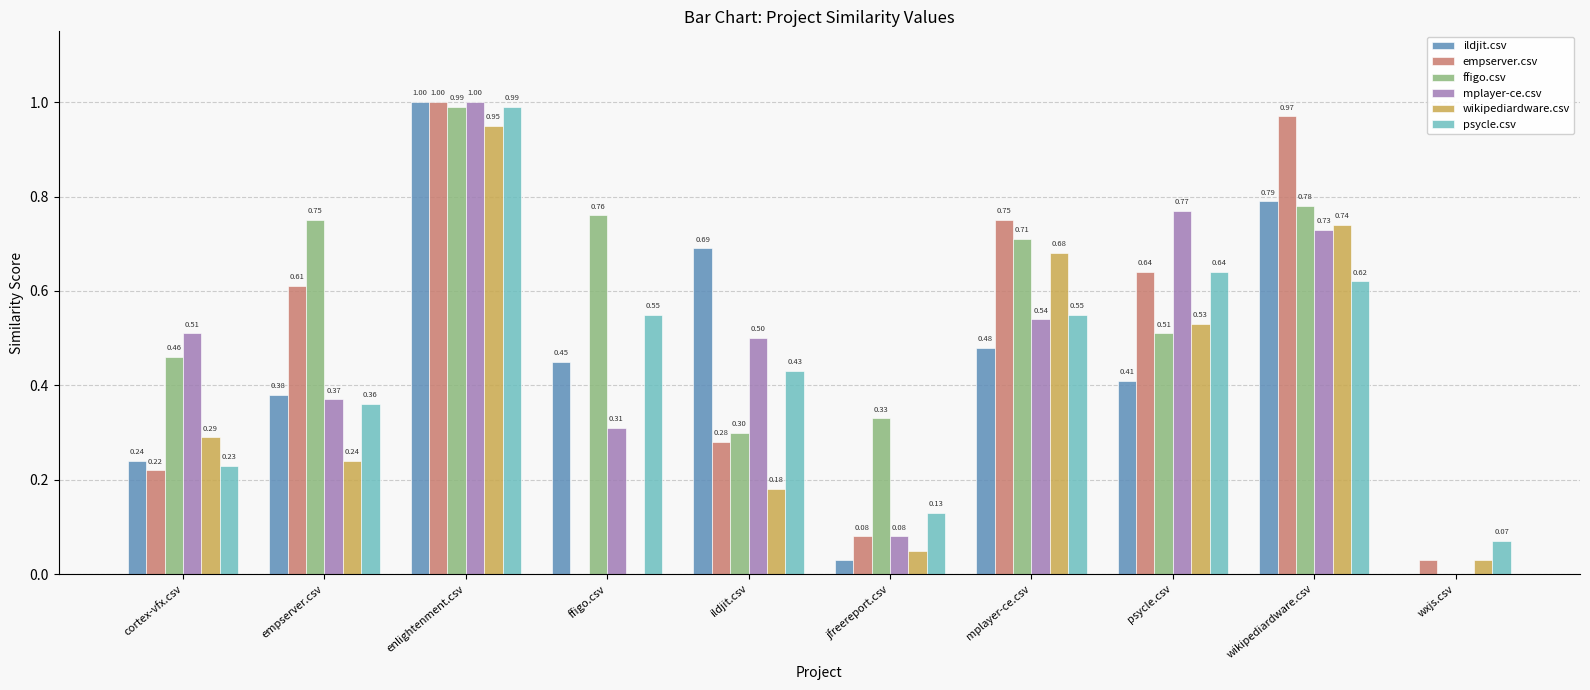

What is the total value across all series at empserver.csv?

2.7